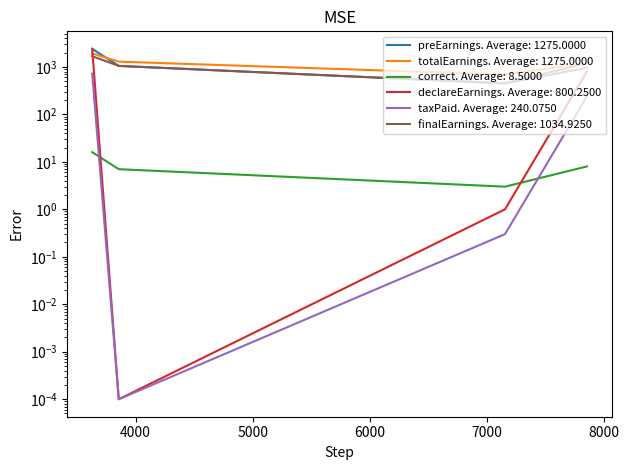

Is it true that correct equals 3.0 at 7156?

True